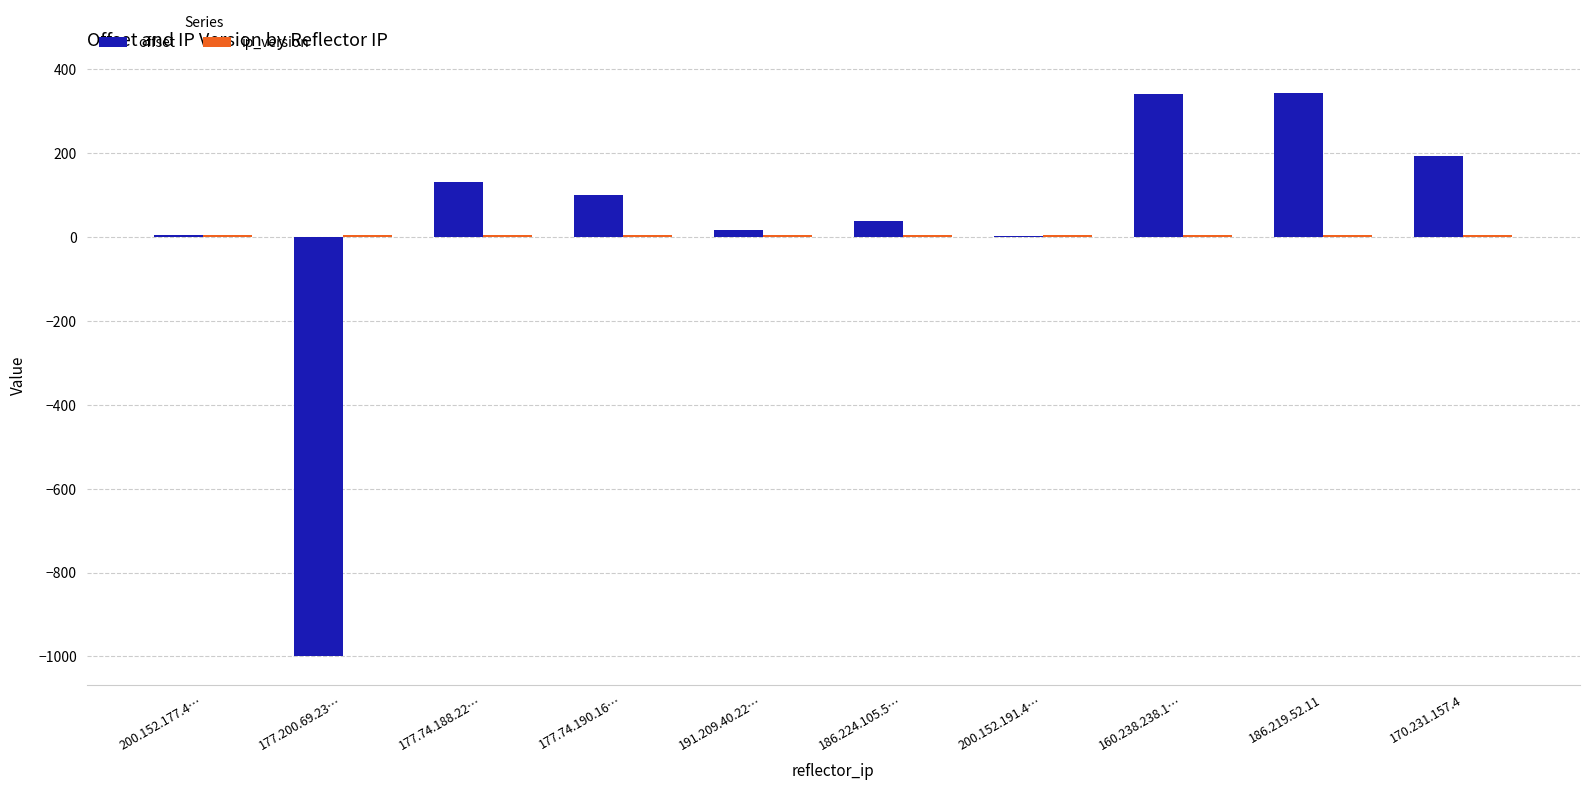

At which label is offset closest to -328?

200.152.191.4…